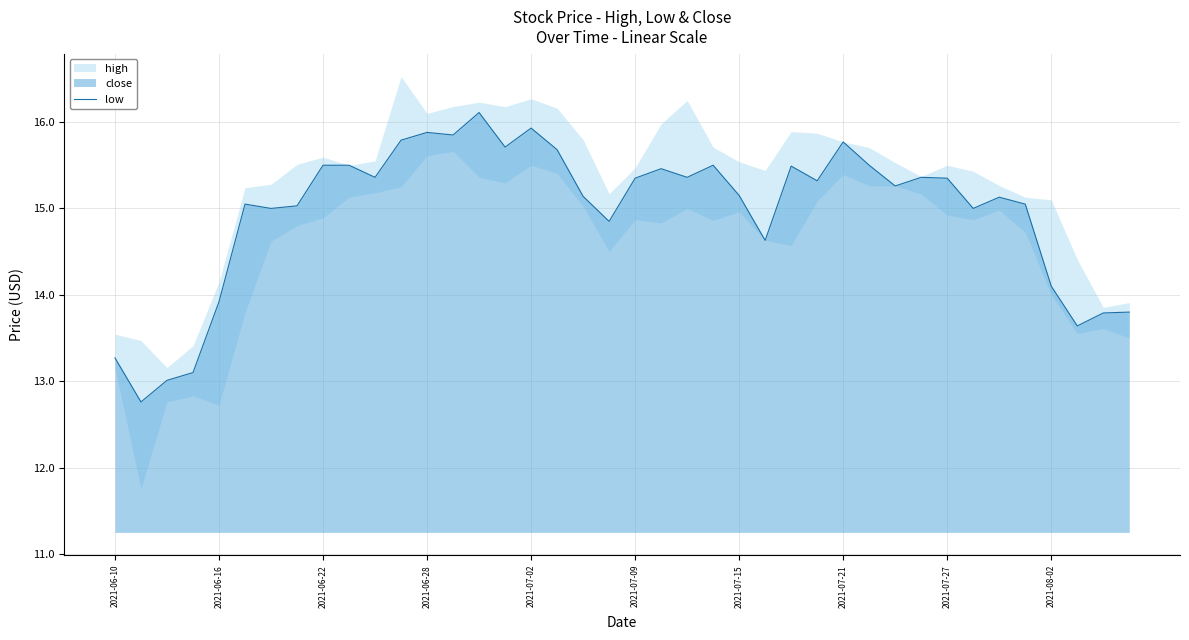

How many interior local peaks (higher than both neighbors) does the data have?

10